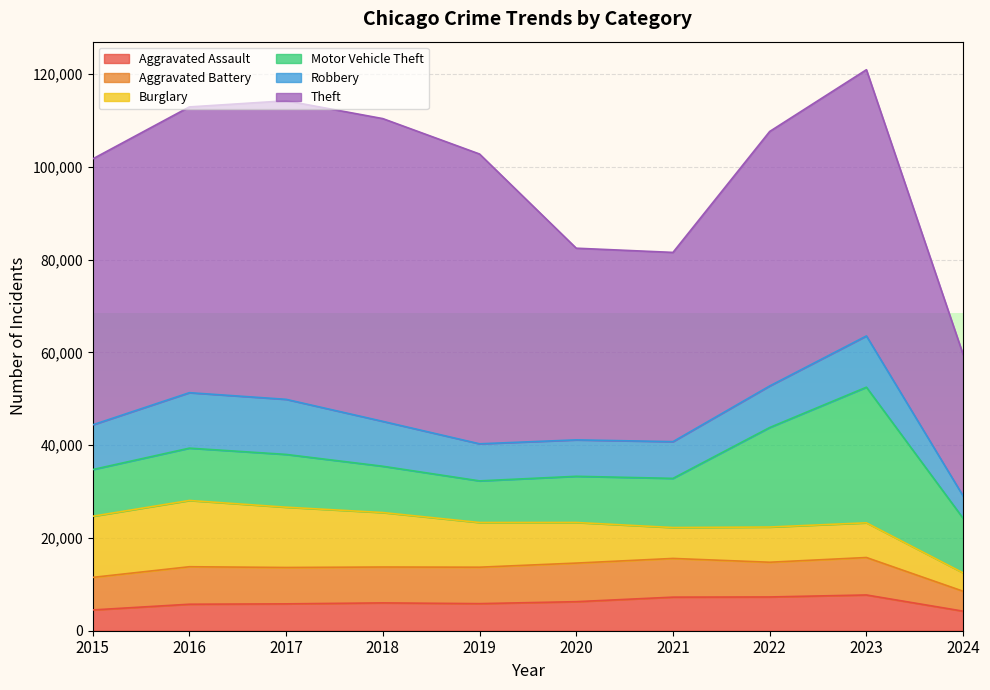

How many lines are shown in the chart?

6